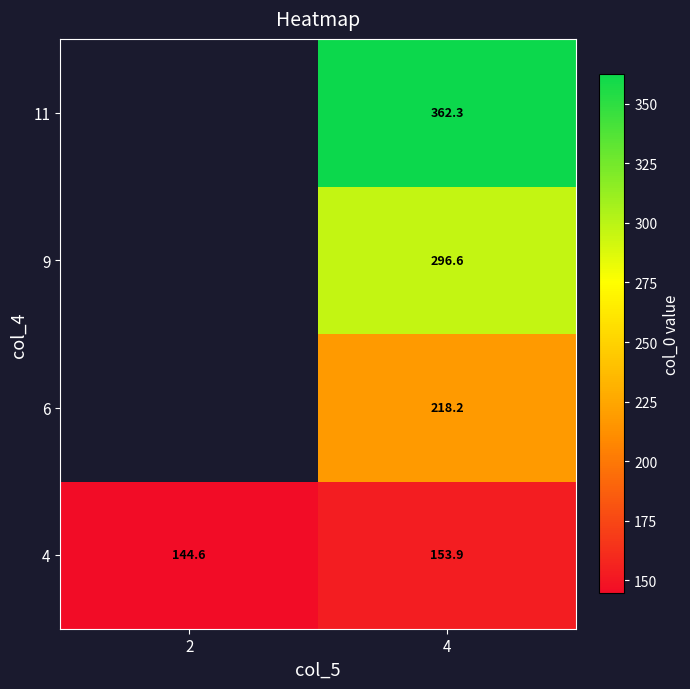

Count the number of data series in this chart.

4